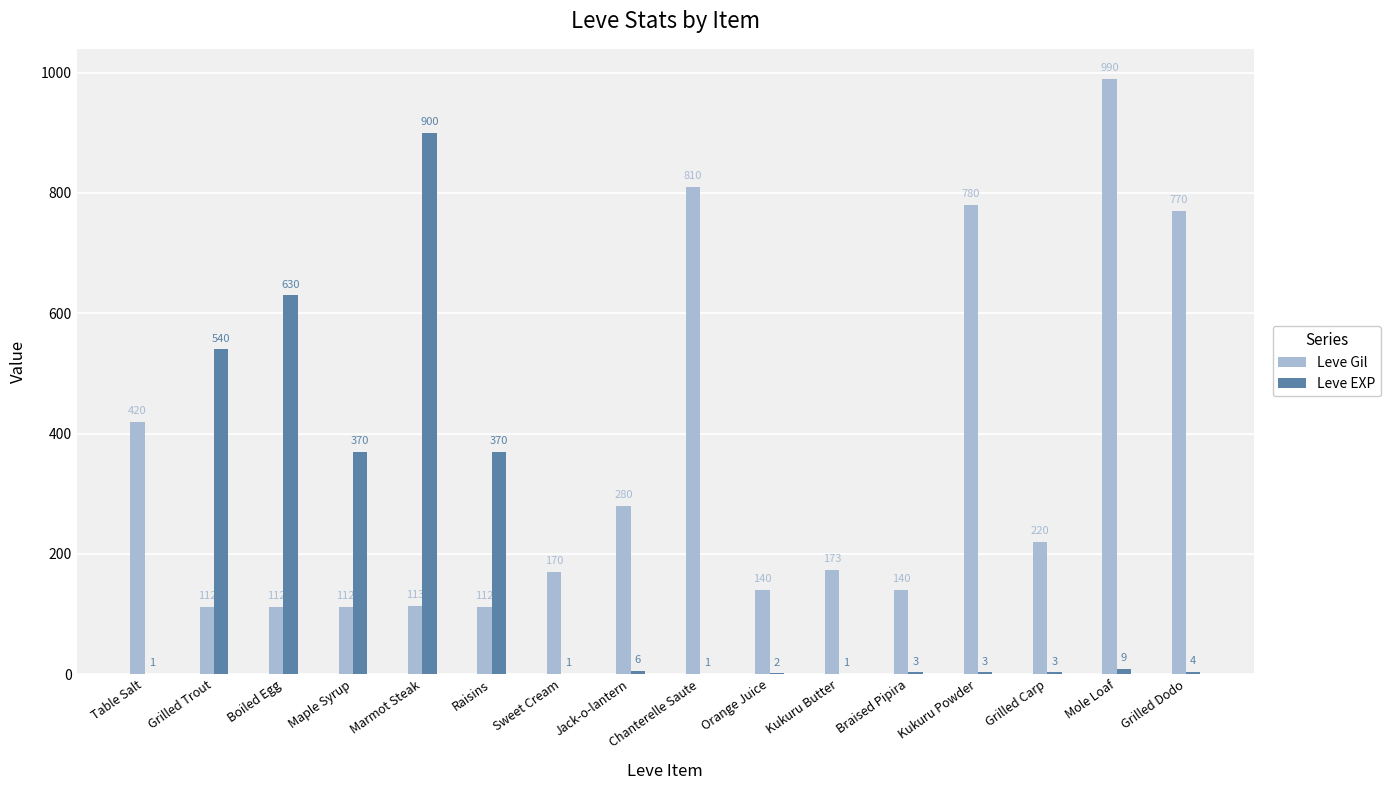

What is the highest value of the Leve EXP series?

900